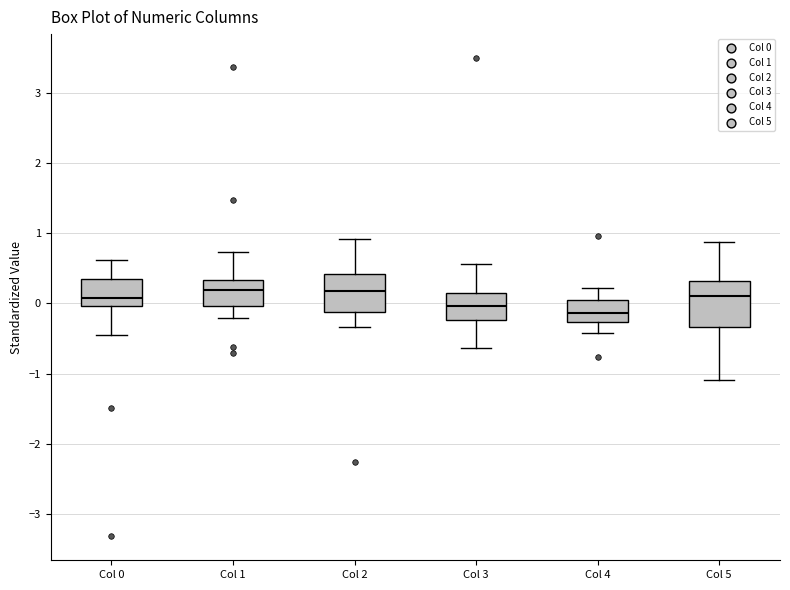

Reading left to right, transcribe this box plot: for each box, give where its median line is, the range the box spans, and where its two whiskers end, as read against the y-axis. The values are not printed on the chart, so give them approximately, as read against the axis.

Col 0: median 0.1, box 0.0 to 0.3, whiskers -0.4 to 0.6
Col 1: median 0.2, box 0.0 to 0.3, whiskers -0.2 to 0.7
Col 2: median 0.2, box -0.1 to 0.4, whiskers -0.3 to 0.9
Col 3: median 0.0, box -0.2 to 0.2, whiskers -0.6 to 0.6
Col 4: median -0.1, box -0.3 to 0.0, whiskers -0.4 to 0.2
Col 5: median 0.1, box -0.3 to 0.3, whiskers -1.1 to 0.9